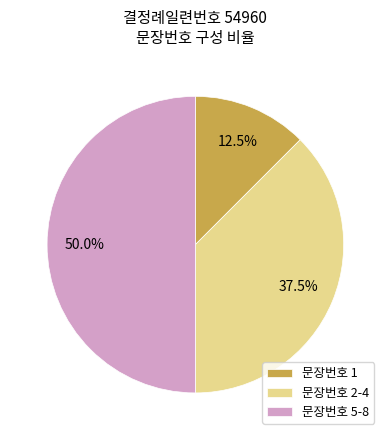

Between 문장번호 2-4 and 문장번호 5-8, which is larger?

문장번호 5-8